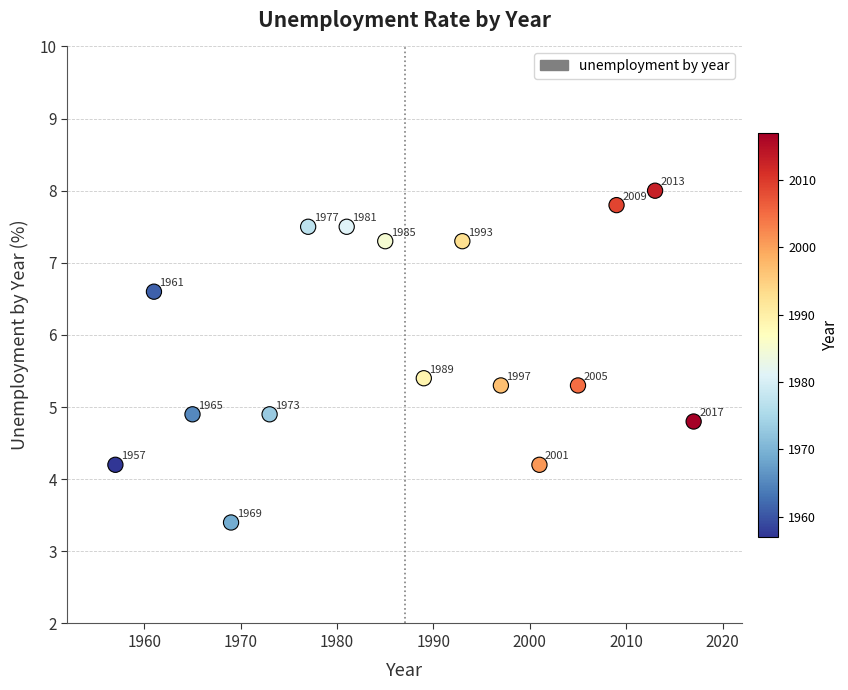

What is the range of X values (max minus min)?

60.0